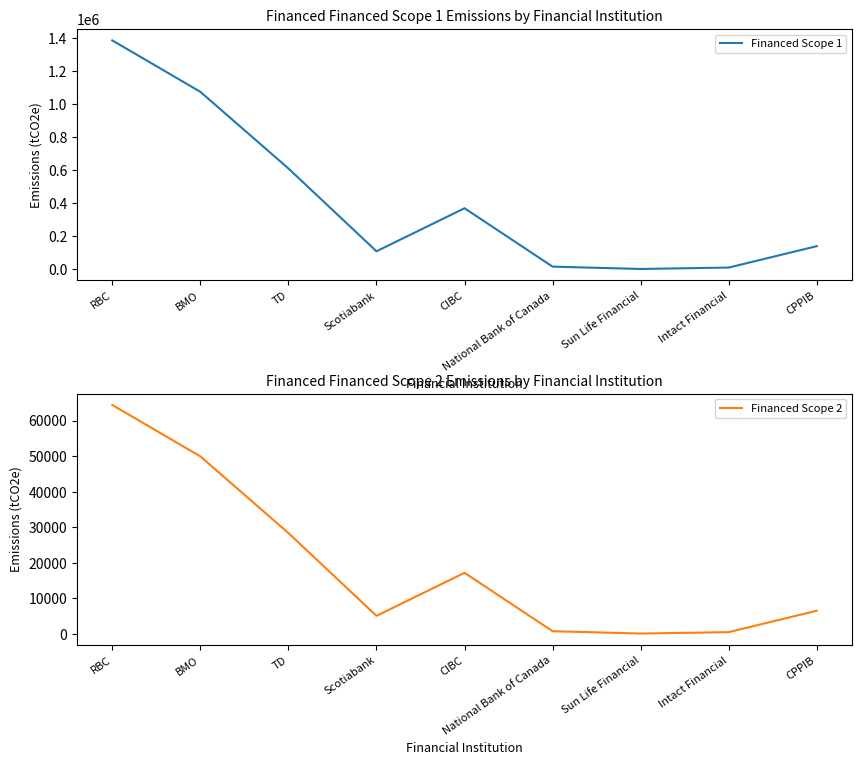

What is the lowest value of the Financed Scope 1 series?

1761.4